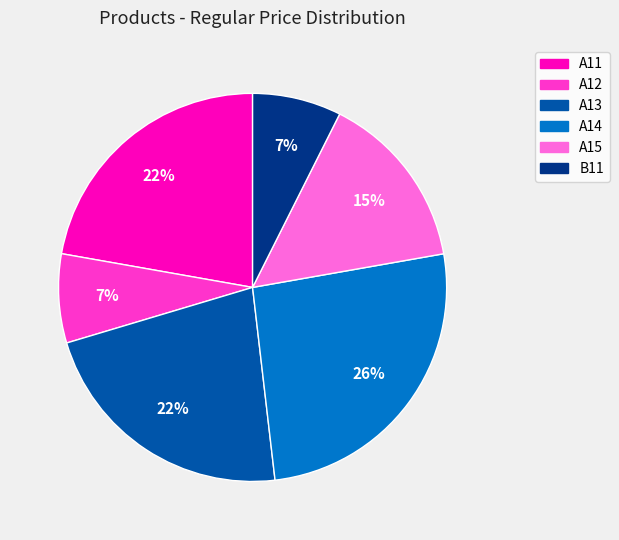

To the nearest percent, what is the average slice percentage?

17%